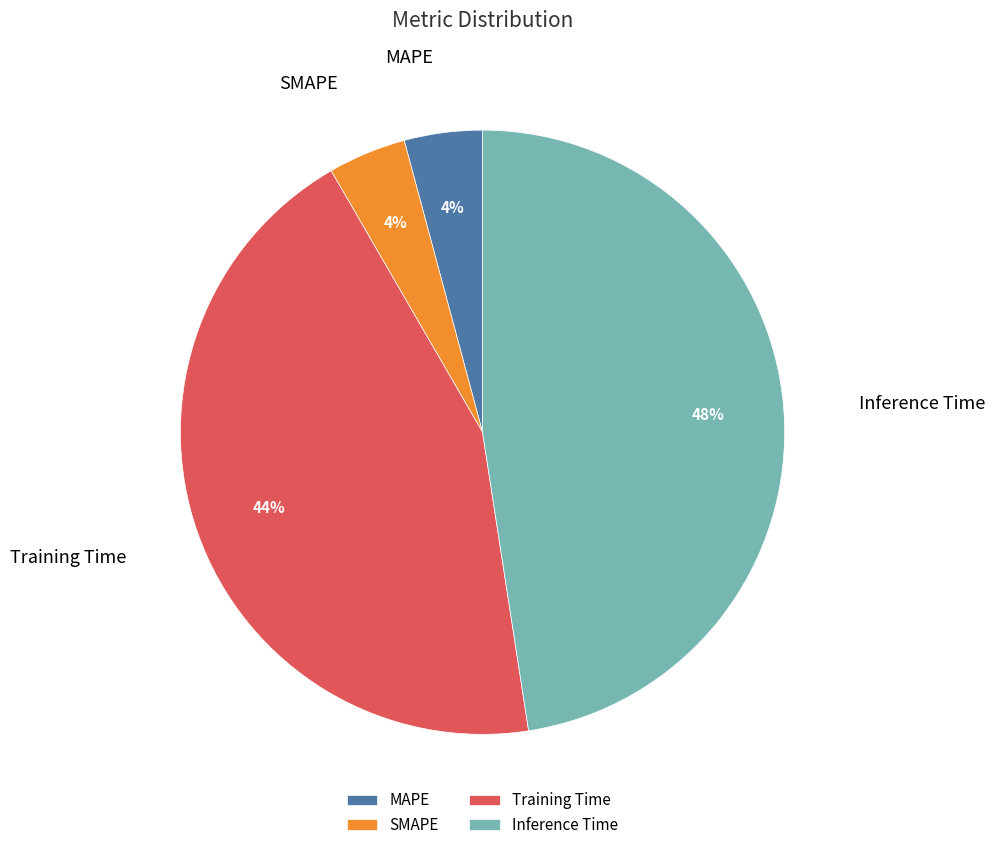

Does any single category account for the majority?

No